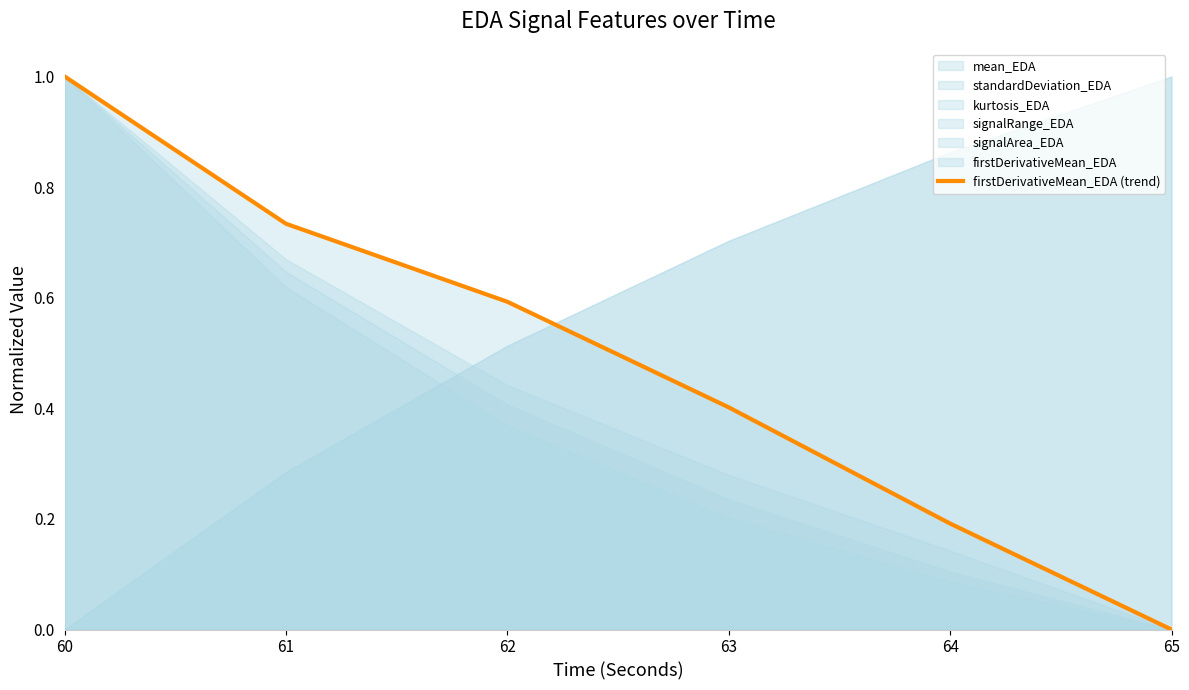

Does the chart display data point markers on the line(s)?

No